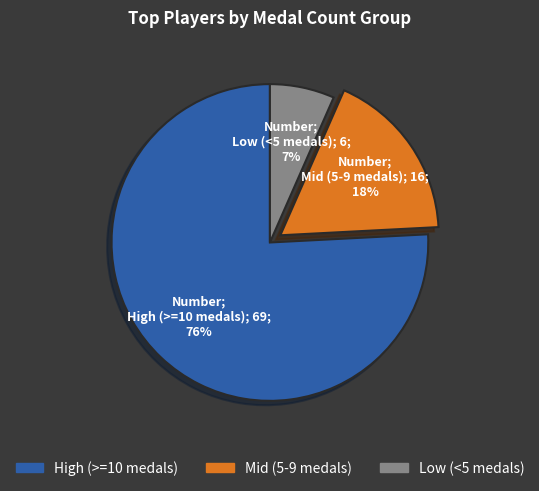

Is there a majority slice in this chart?

Yes